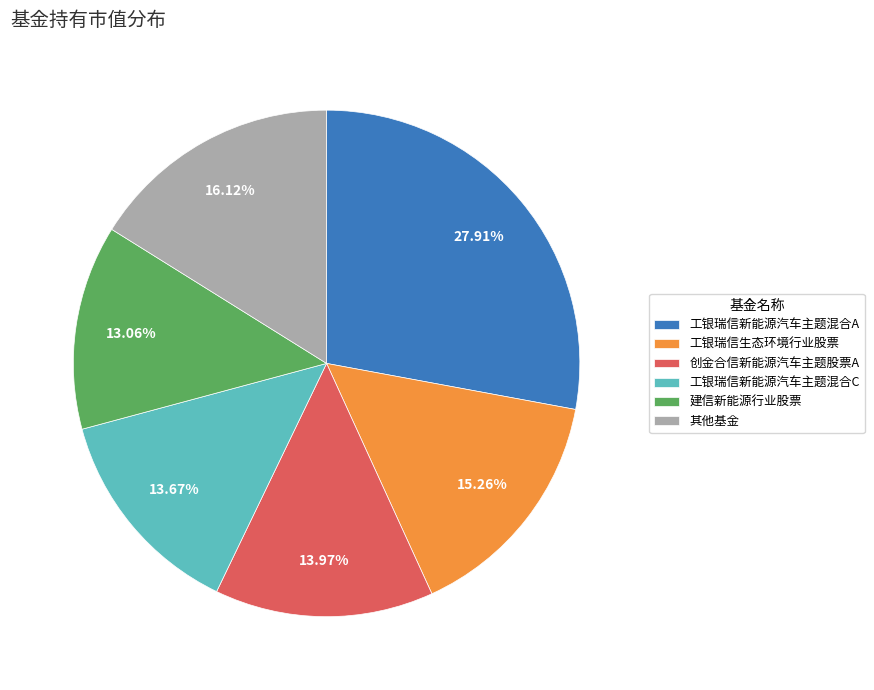

The 建信新能源行业股票 slice represents 13% of the pie. True or false?

True